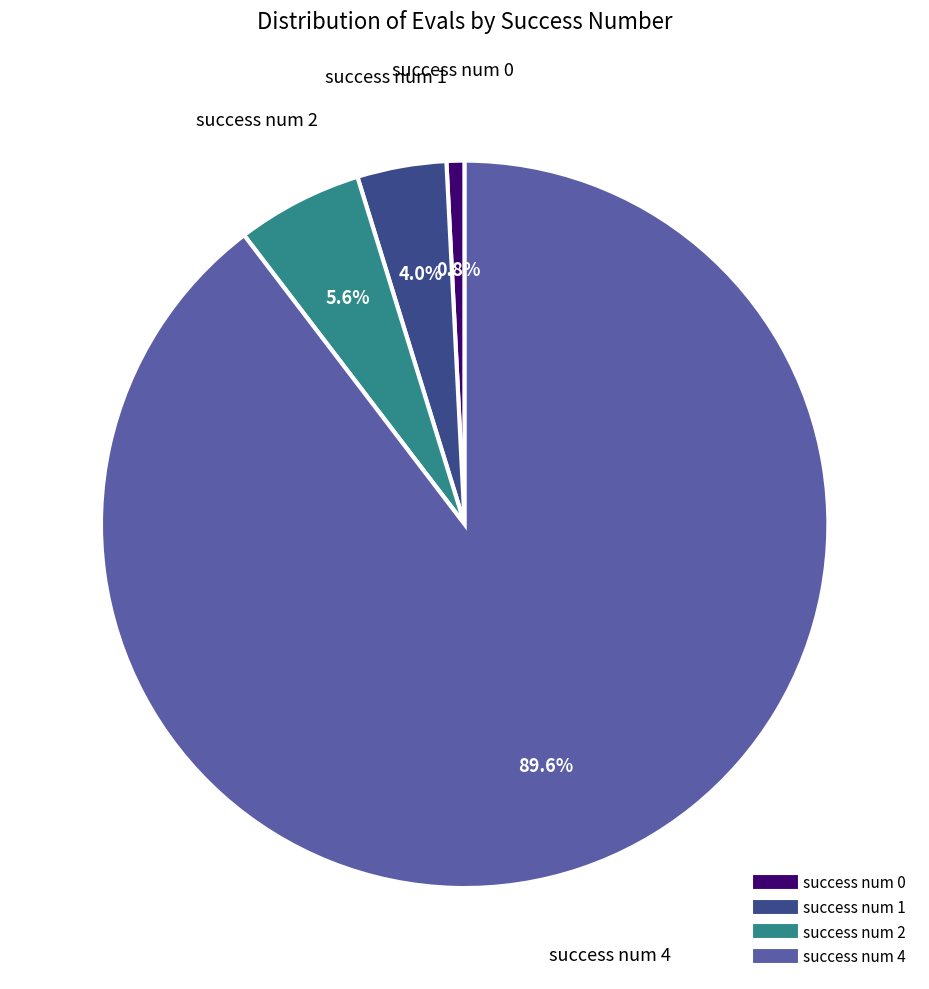

Is there any slice that represents more than half of the pie?

Yes